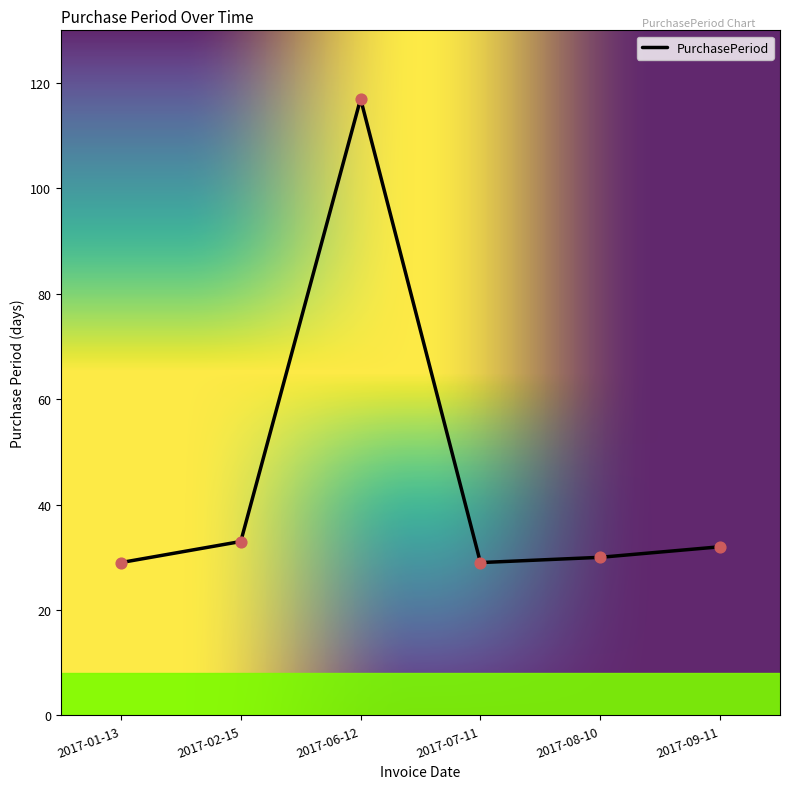

Which has a higher value, 2017-07-11 or 2017-09-11?

2017-09-11